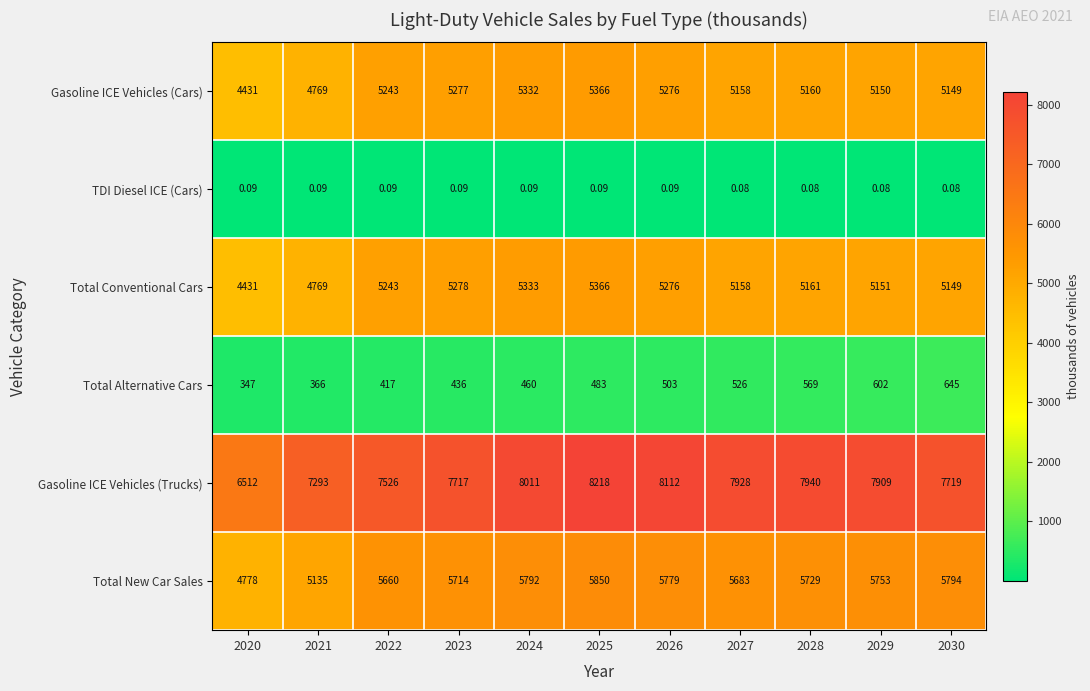

Is the value of Total Alternative Cars at 2027 greater than the value of Total New Car Sales at 2021?

No